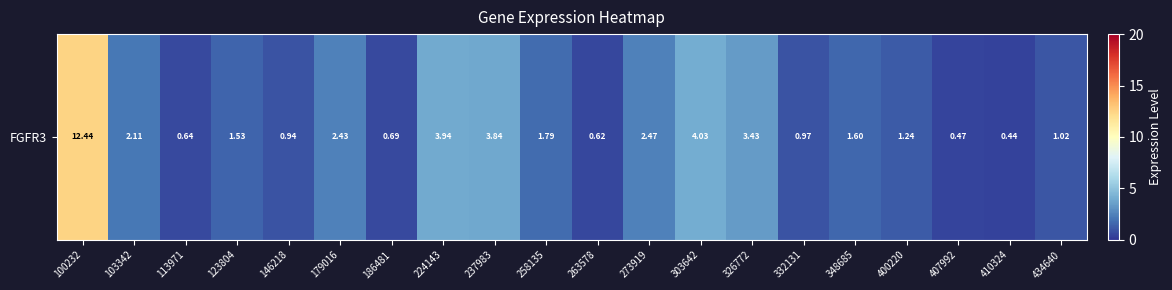

Between 273919 and 434640, which is larger?

273919